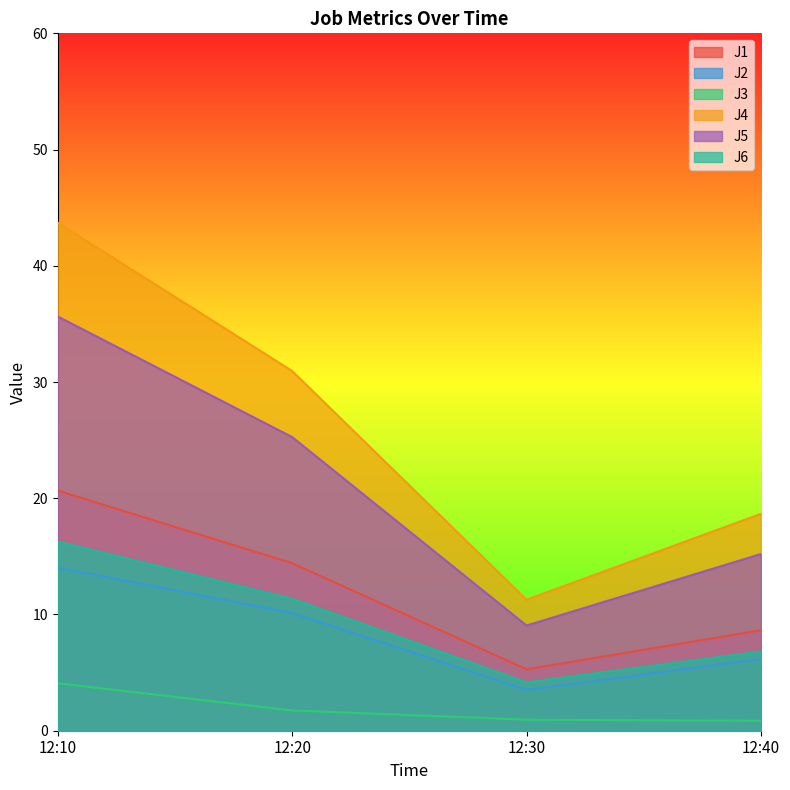

Does the chart display data point markers on the line(s)?

No